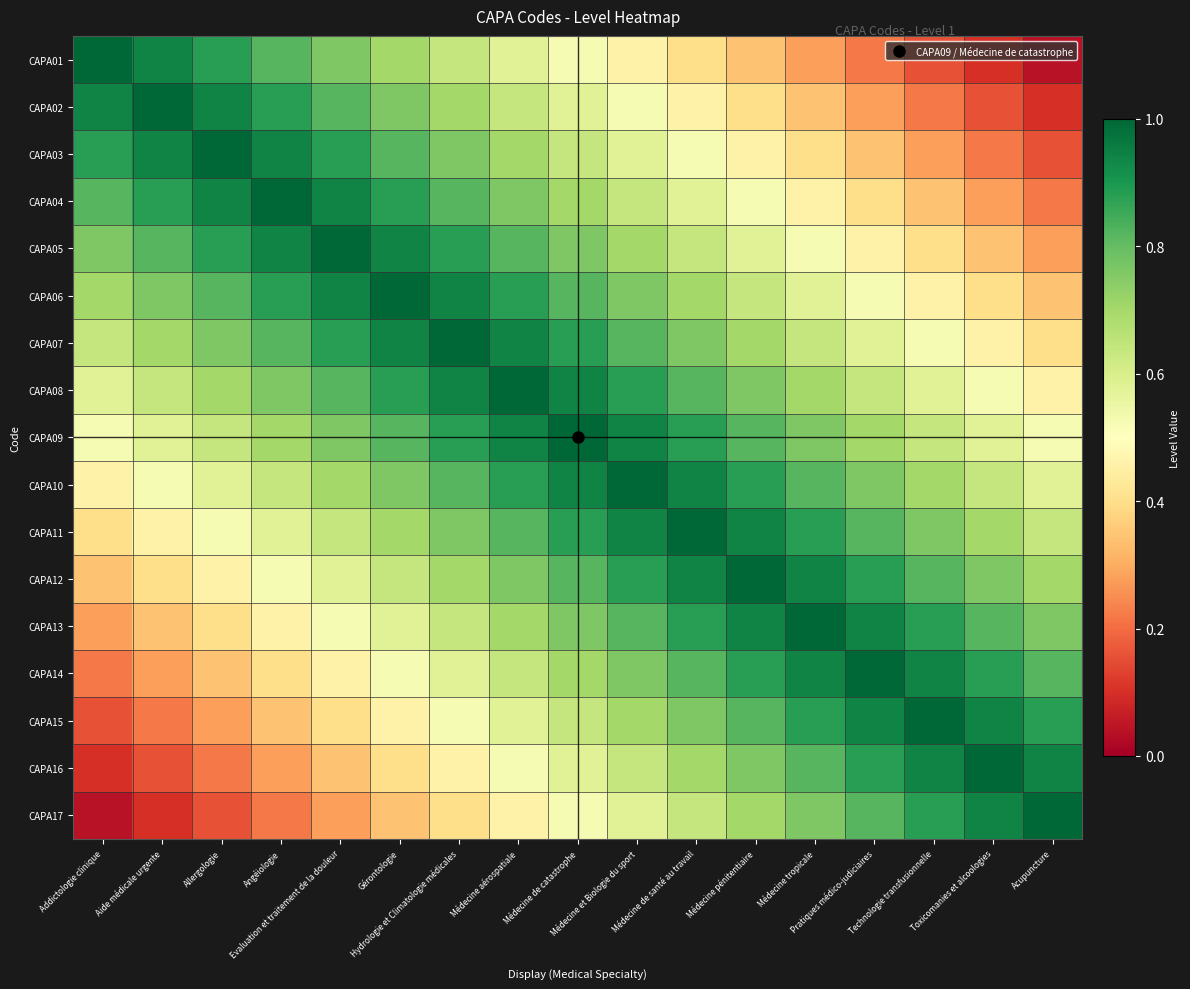

At which category is the sum across all series the highest?

Médecine de catastrophe